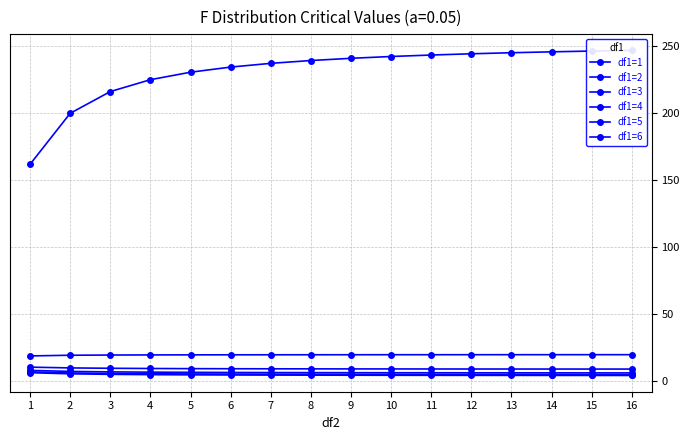

What is the highest value of the df1=1 series?

246.5